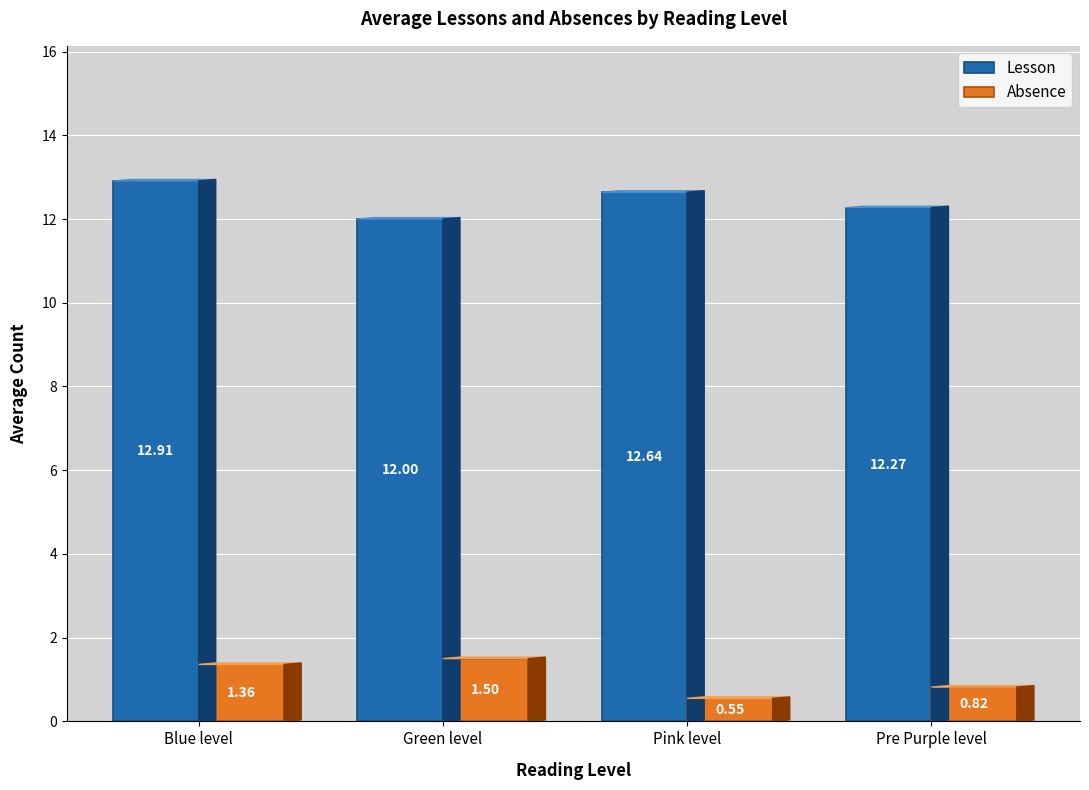

Which category has the highest value in the Lesson series?

Blue level